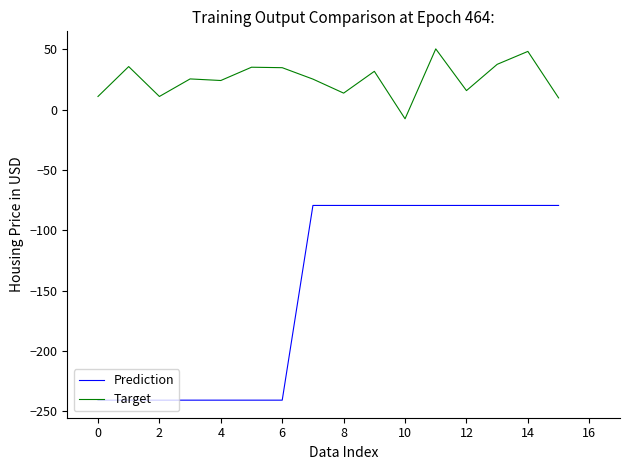

Which series has the largest total across all categories?

Target